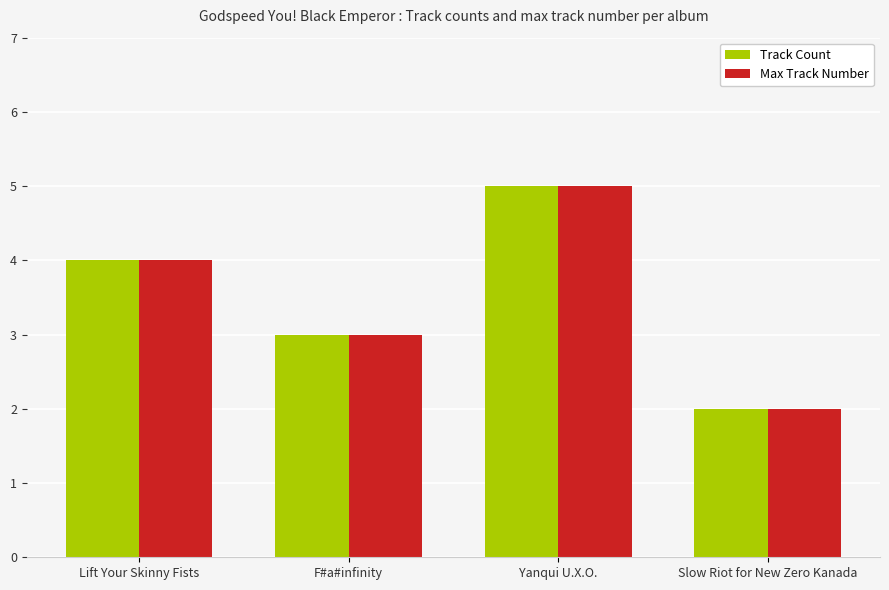

True or false: Max Track Number has a value of 2 at Slow Riot for New Zero Kanada.

True